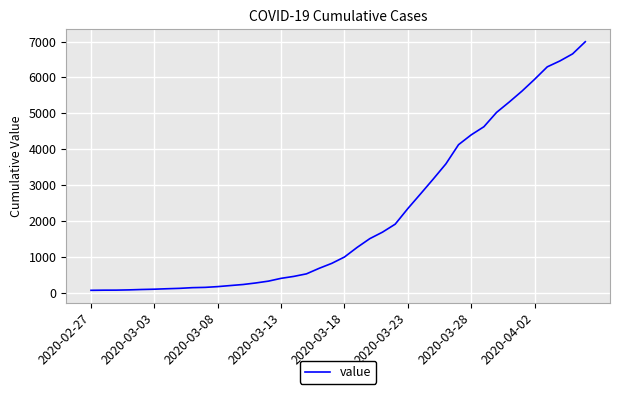

What is the difference between the maximum and minimum values?

6931